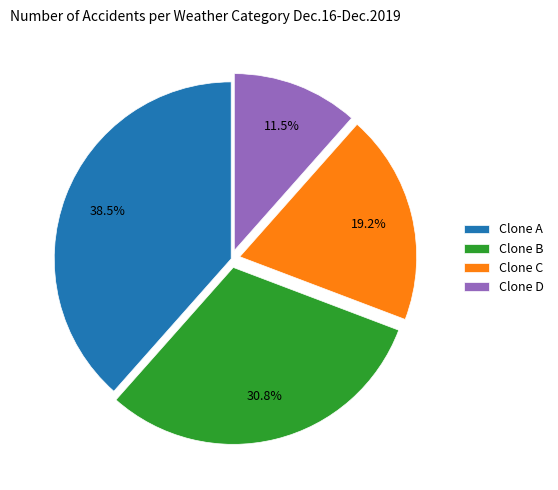

True or false: Clone C accounts for 8% of the total.

False